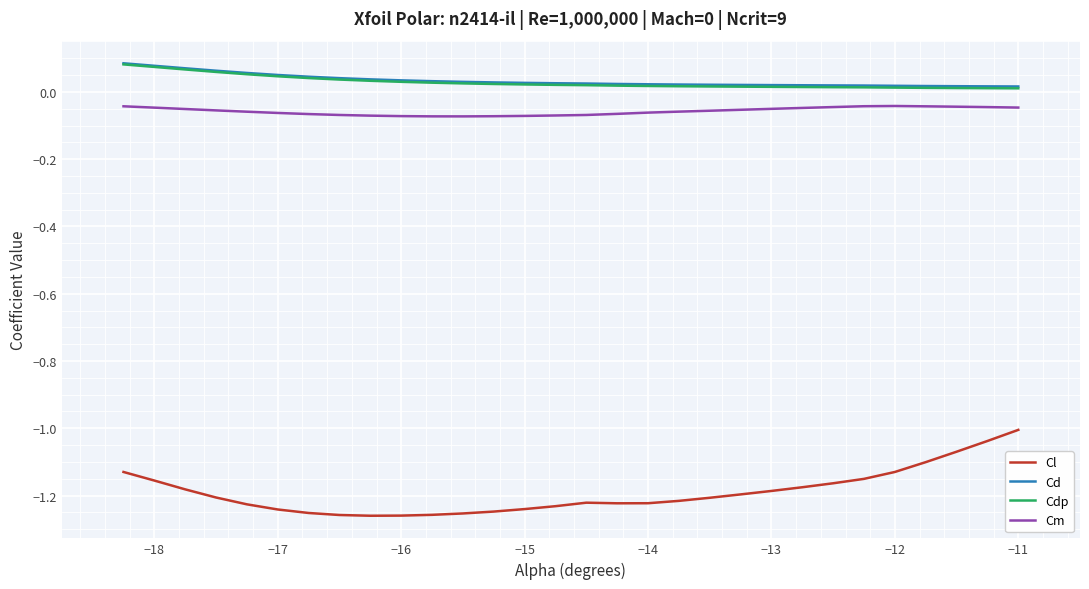

True or false: Cdp and Cl cross at least once.

False